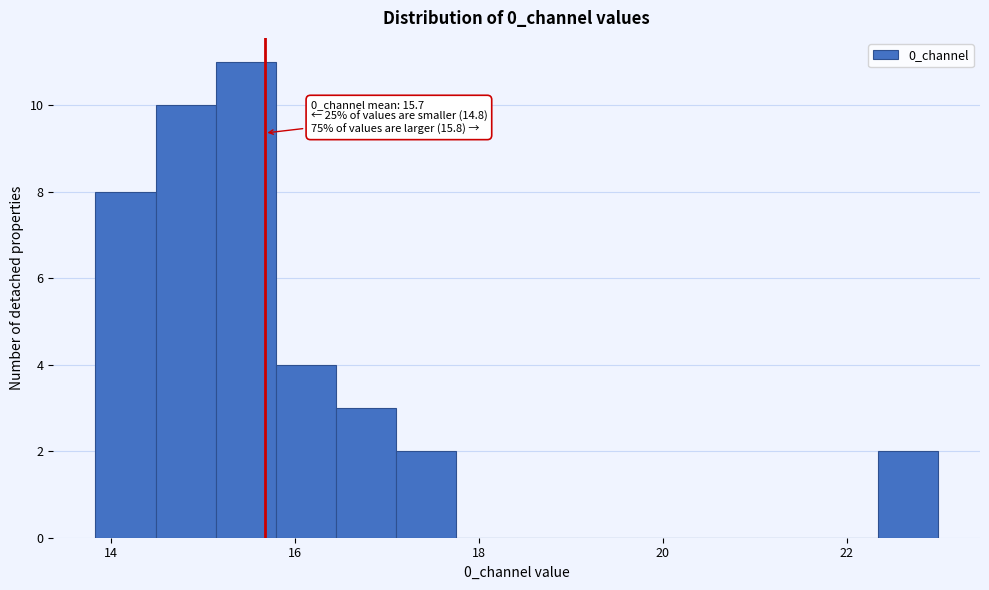

Around what value on the x-axis is the tallest bar? Give the approximate position of its centre, as read against the axis.

15.4